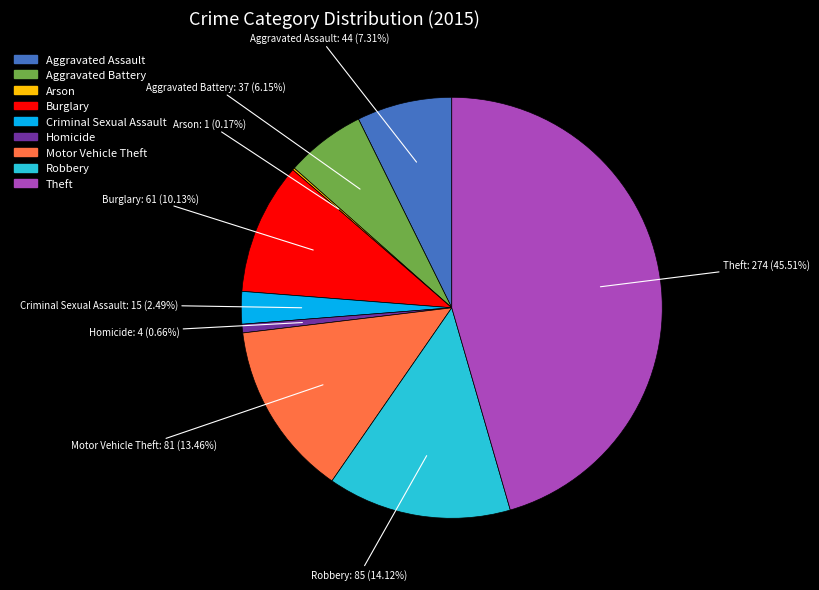

Which has a higher value, Aggravated Battery or Criminal Sexual Assault?

Aggravated Battery